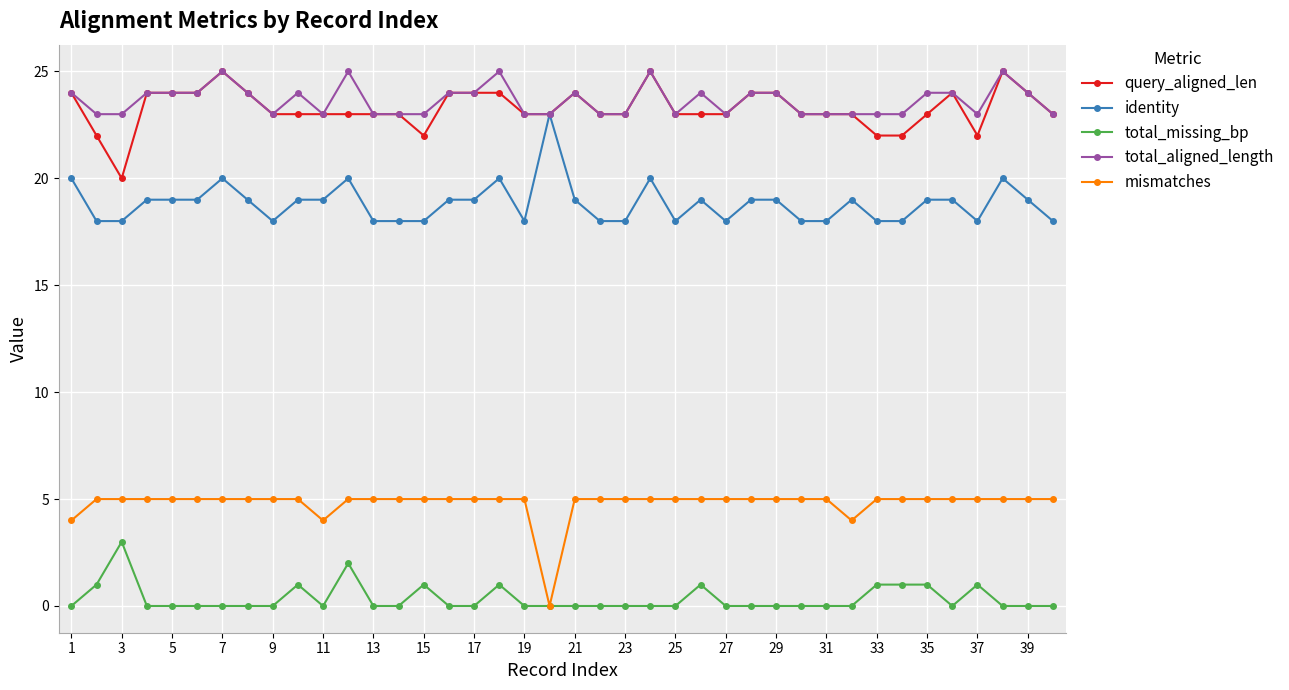

True or false: total_missing_bp and query_aligned_len cross at least once.

False